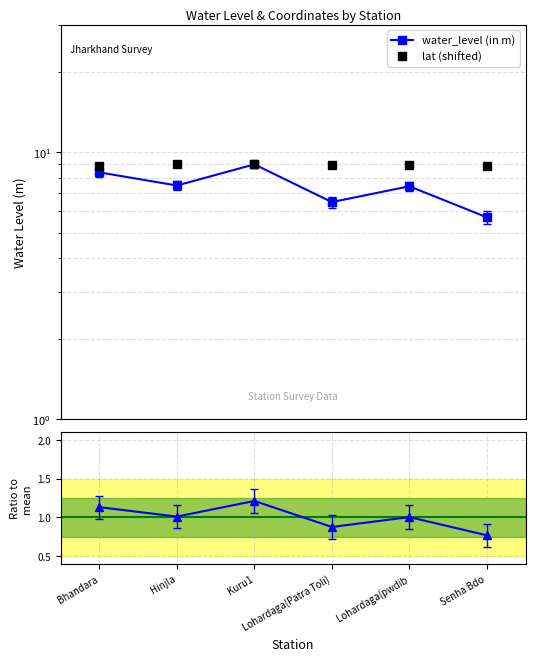

Where is lat (shifted) nearest to the value 8?

Bhandara